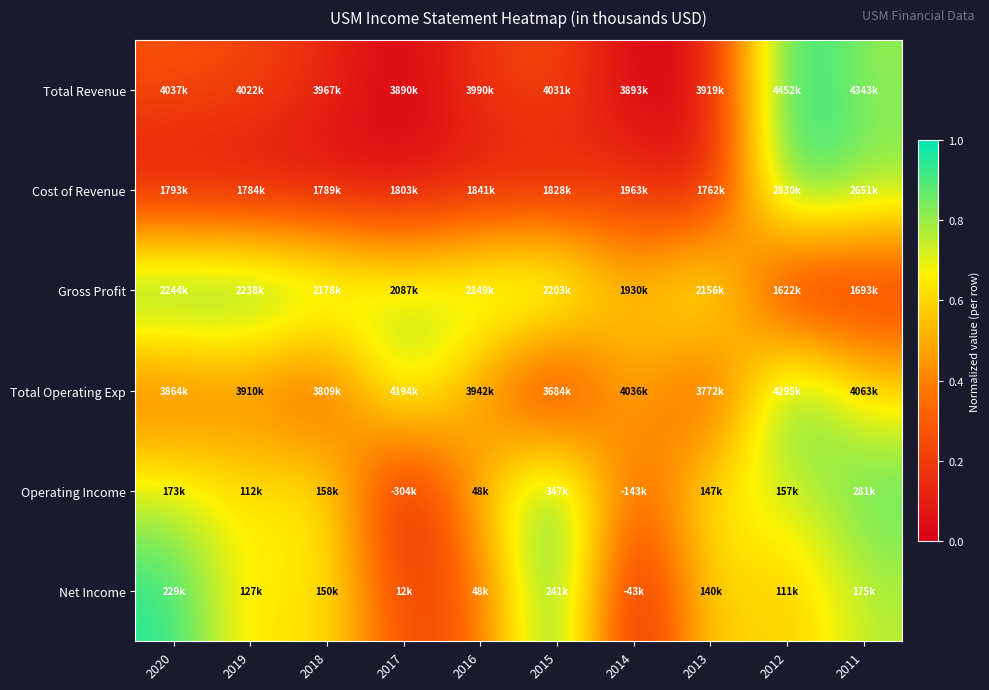

Reading left to right, extract all data points from this chart.

Total Revenue: 2020=0.3	2019=0.2	2018=0.1	2017=0.0	2016=0.2	2015=0.3	2014=0.0	2013=0.1	2012=1.0	2011=0.8
Cost of Revenue: 2020=0.0	2019=0.0	2018=0.0	2017=0.0	2016=0.1	2015=0.1	2014=0.2	2013=0.0	2012=1.0	2011=0.8
Gross Profit: 2020=1.0	2019=1.0	2018=0.9	2017=0.7	2016=0.8	2015=0.9	2014=0.5	2013=0.9	2012=0.0	2011=0.1
Total Operating Exp: 2020=0.3	2019=0.4	2018=0.2	2017=0.8	2016=0.4	2015=0.0	2014=0.6	2013=0.1	2012=1.0	2011=0.6
Operating Income: 2020=0.7	2019=0.6	2018=0.7	2017=0.0	2016=0.5	2015=1.0	2014=0.2	2013=0.7	2012=0.7	2011=0.9
Net Income: 2020=1.0	2019=0.6	2018=0.7	2017=0.2	2016=0.3	2015=1.0	2014=0.0	2013=0.6	2012=0.5	2011=0.8